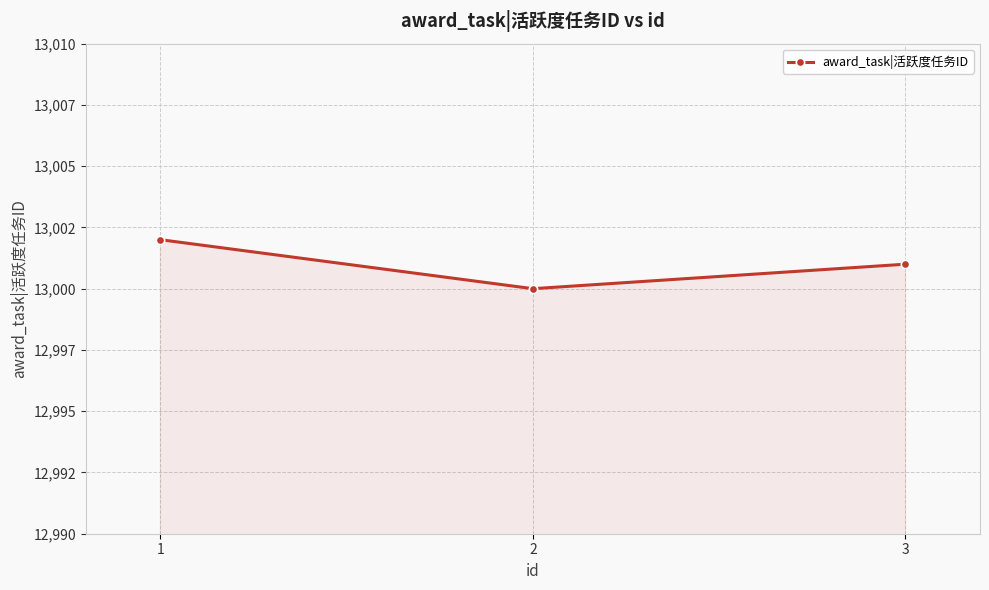

Is this an area chart (filled region under the line)?

Yes